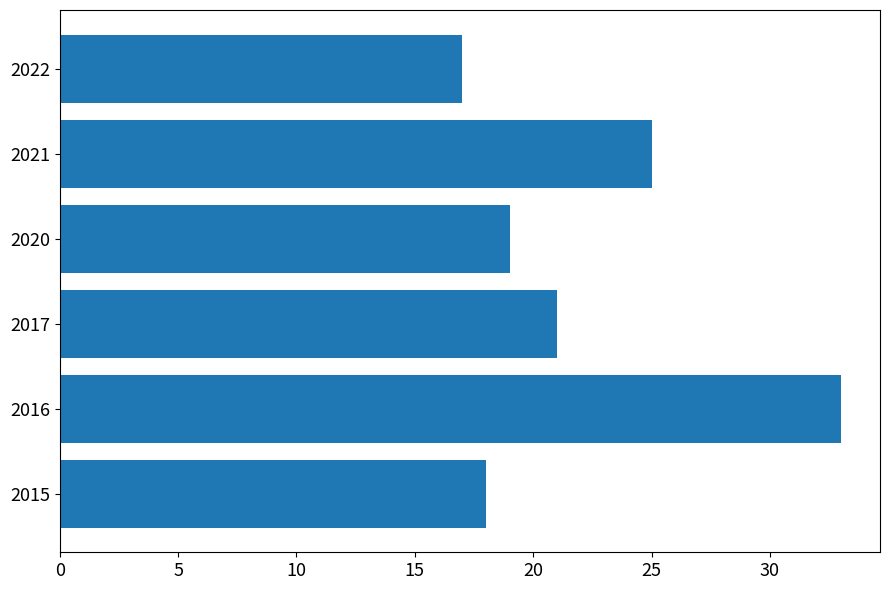

Which has a higher value, 2022 or 2020?

2020